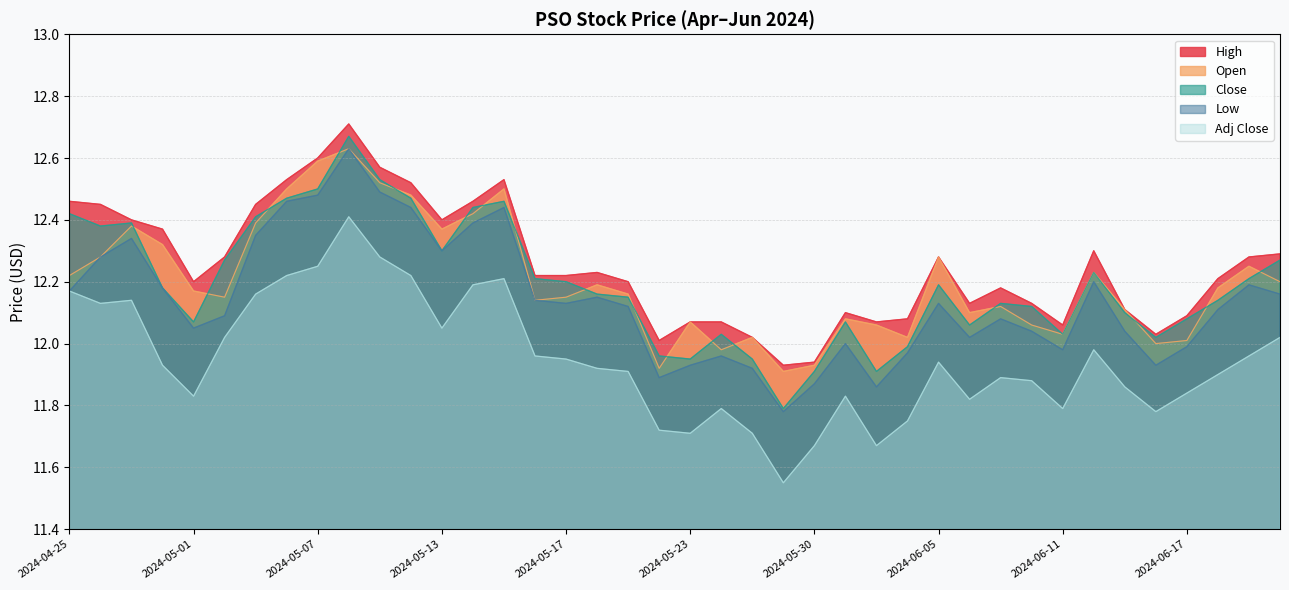

The value of High at 2024-06-21 is 12.3. True or false?

True